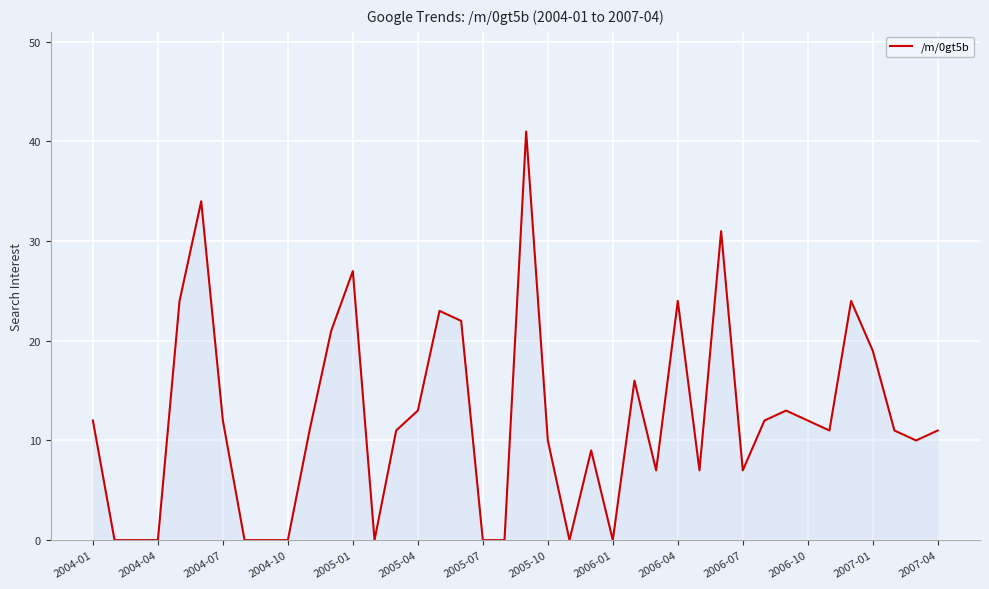

What is the difference between the maximum and second lowest values?

41